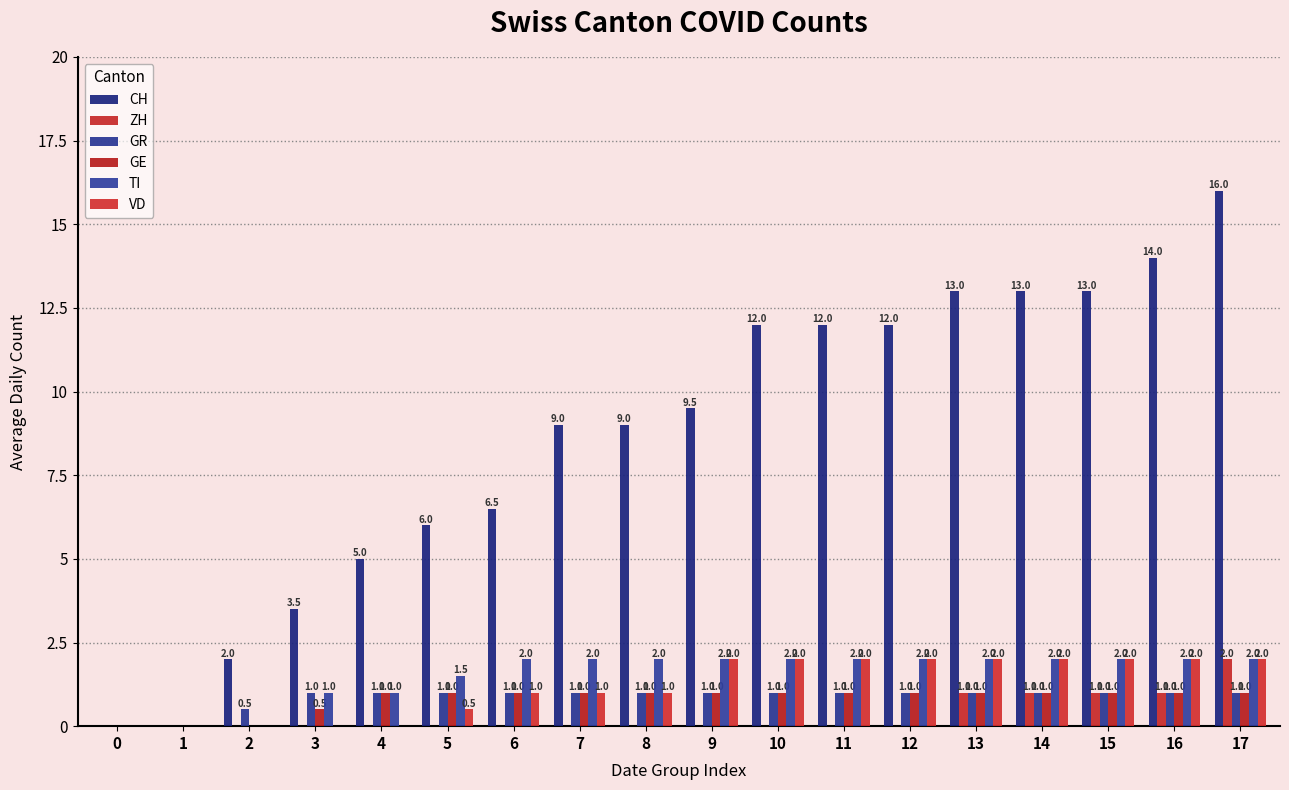

Is it true that ZH equals 2.0 at 17?

True